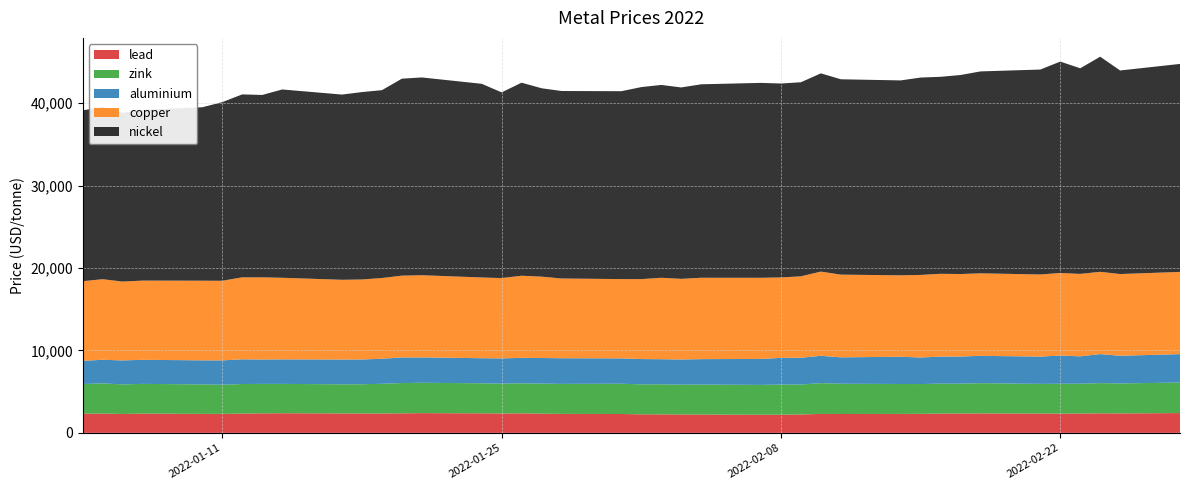

Reading left to right, list all the values displayed in this chart.

lead: 0=2327.0	1=2343.0	2=2291.0	3=2342.0	4=2303.0	5=2305.0	6=2344.5	7=2367.0	8=2383.0	9=2358.0	10=2357.0	11=2352.0	12=2370.0	13=2393.5	14=2372.0	15=2359.0	16=2366.0	17=2330.0	18=2302.0	19=2289.0	20=2250.0	21=2247.0	22=2229.0	23=2225.0	24=2199.0	25=2204.0	26=2234.0	27=2300.0	28=2289.0	29=2300.0	30=2310.0	31=2340.0	32=2351.0	33=2363.0	34=2343.5	35=2335.0	36=2347.5	37=2370.0	38=2359.0	39=2402.0
zink: 0=3602.0	1=3660.0	2=3590.0	3=3602.5	4=3576.5	5=3540.0	6=3582.0	7=3575.0	8=3560.0	9=3535.0	10=3544.0	11=3602.0	12=3674.0	13=3686.0	14=3642.0	15=3615.0	16=3645.0	17=3649.0	18=3644.0	19=3675.0	20=3635.0	21=3650.0	22=3618.0	23=3635.0	24=3623.0	25=3653.0	26=3633.5	27=3738.0	28=3673.0	29=3631.0	30=3613.0	31=3634.0	32=3621.0	33=3668.5	34=3600.0	35=3628.0	36=3615.5	37=3670.0	38=3640.0	39=3705.0
aluminium: 0=2815.5	1=2866.0	2=2912.5	3=2919.5	4=2923.0	5=2950.0	6=3003.0	7=2960.0	8=2977.5	9=3009.0	10=3006.0	11=3036.0	12=3109.5	13=3079.5	14=3044.5	15=3064.0	16=3093.0	17=3107.0	18=3110.0	19=3076.0	20=3072.0	21=3043.0	22=3058.5	23=3087.0	24=3148.0	25=3245.0	26=3248.0	27=3313.0	28=3200.0	29=3306.0	30=3223.0	31=3282.0	32=3294.0	33=3314.0	34=3315.0	35=3420.0	36=3323.5	37=3519.0	38=3355.5	39=3450.0
copper: 0=9660.0	1=9778.0	2=9565.0	3=9615.0	4=9665.0	5=9662.0	6=9945.0	7=9972.0	8=9900.0	9=9674.5	10=9707.0	11=9801.0	12=9925.0	13=9970.0	14=9800.0	15=9744.0	16=9965.0	17=9872.0	18=9678.0	19=9620.0	20=9701.0	21=9880.0	22=9785.0	23=9875.0	24=9850.0	25=9760.0	26=9881.0	27=10220.5	28=10040.0	29=9882.0	30=10020.0	31=10045.5	32=10010.0	33=10015.0	34=9960.0	35=10020.0	36=10005.0	37=9983.0	38=9920.0	39=9974.0
nickel: 0=20730.0	1=20900.0	2=20480.0	3=20725.0	4=21045.0	5=21680.0	6=22200.0	7=22130.0	8=22850.0	9=22475.0	10=22740.0	11=22795.0	12=23900.0	13=24000.0	14=23500.0	15=22535.0	16=23425.0	17=22860.0	18=22750.0	19=22800.0	20=23300.0	21=23400.0	22=23225.0	23=23475.0	24=23650.0	25=23530.0	26=23550.0	27=24055.0	28=23705.0	29=23650.0	30=23950.0	31=23905.0	32=24150.0	33=24500.0	34=24870.0	35=25650.0	36=24950.0	37=26105.0	38=24700.0	39=25240.0